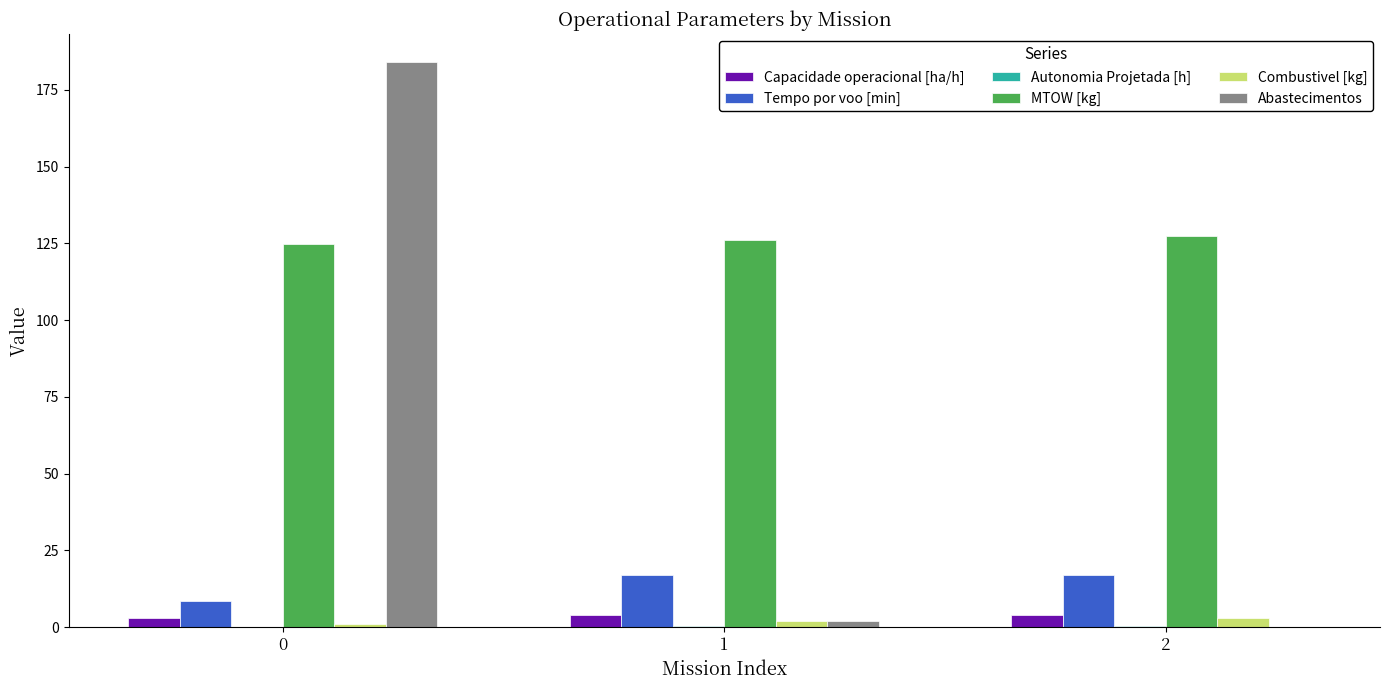

Which series has the largest total across all categories?

MTOW [kg]